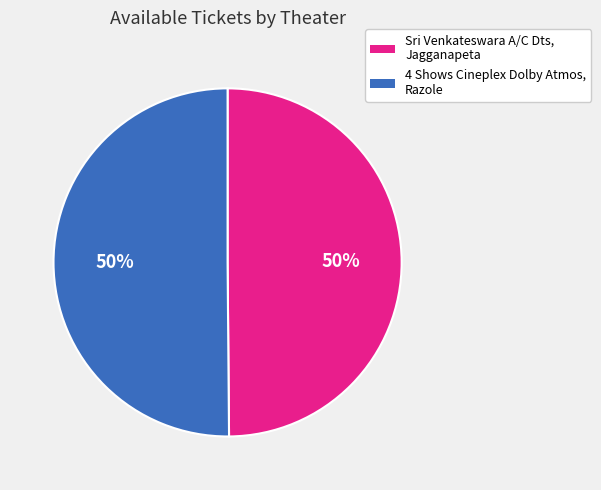

True or false: 4 Shows Cineplex Dolby Atmos, Razole accounts for 64% of the total.

False